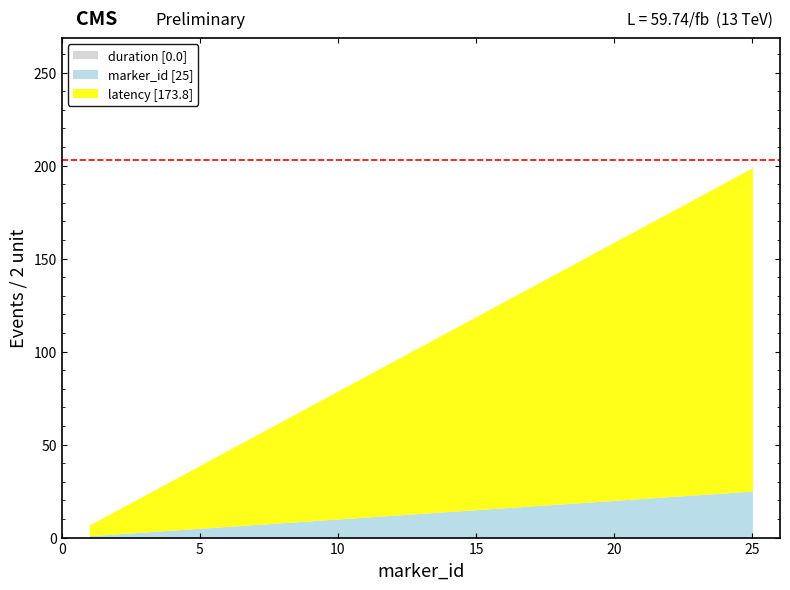

The latency series shows 122.8 at 11. True or false?

False